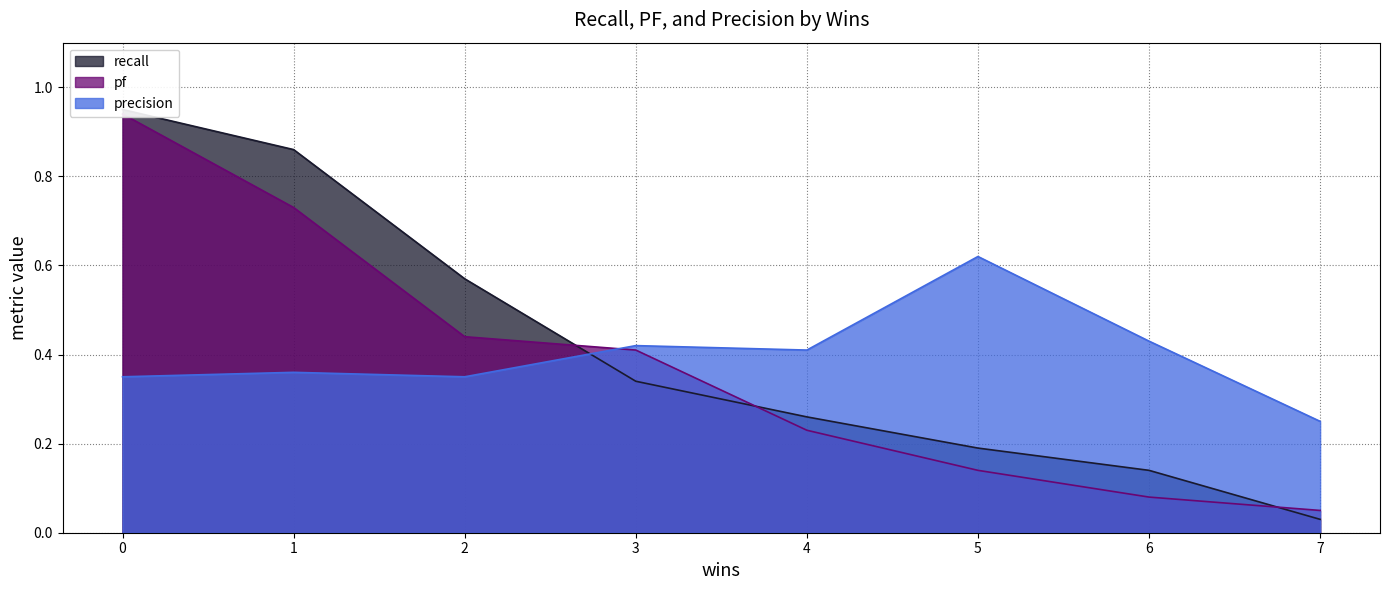

How many lines are shown in the chart?

3